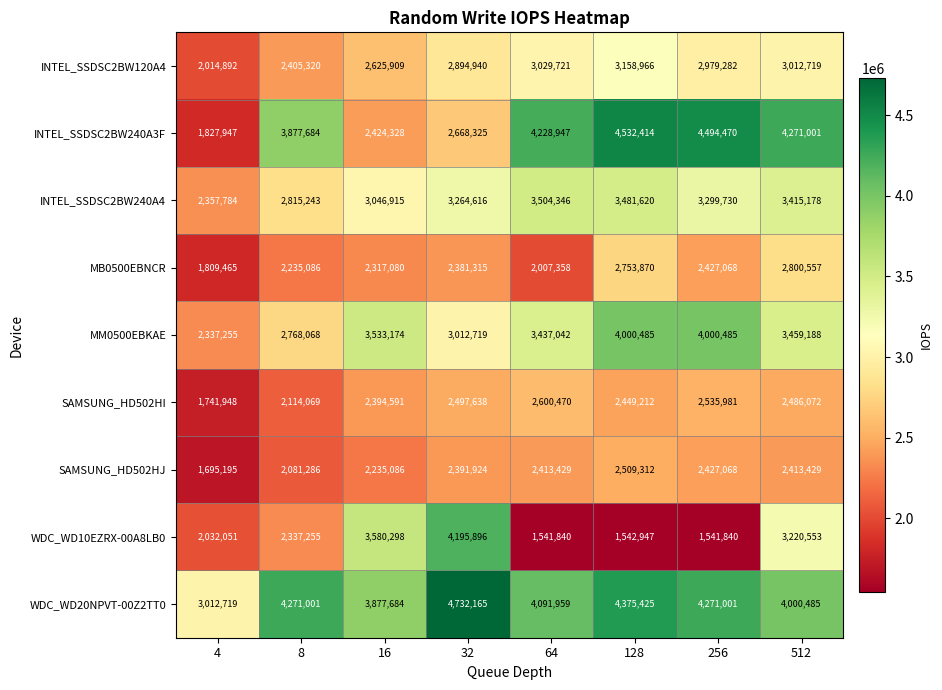

Between 128 and 256, which series saw the biggest shift?

MB0500EBNCR